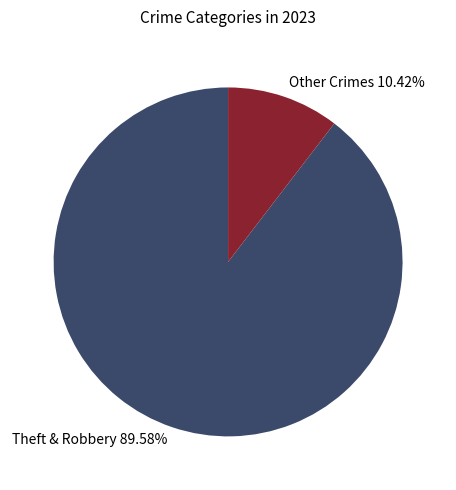

Which slice is the smallest?

Other Crimes 10.42%